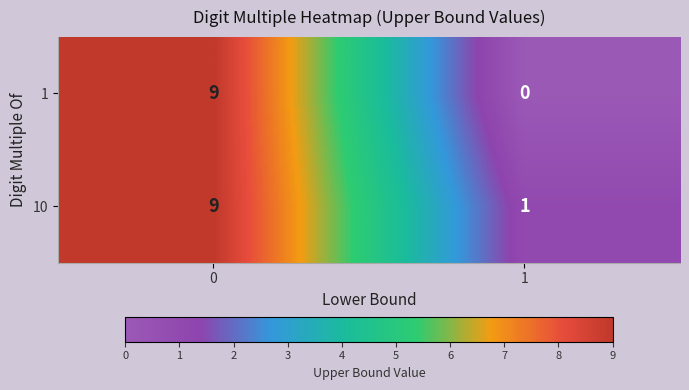

List the series in order of their overall mean, lowest first.

1, 10